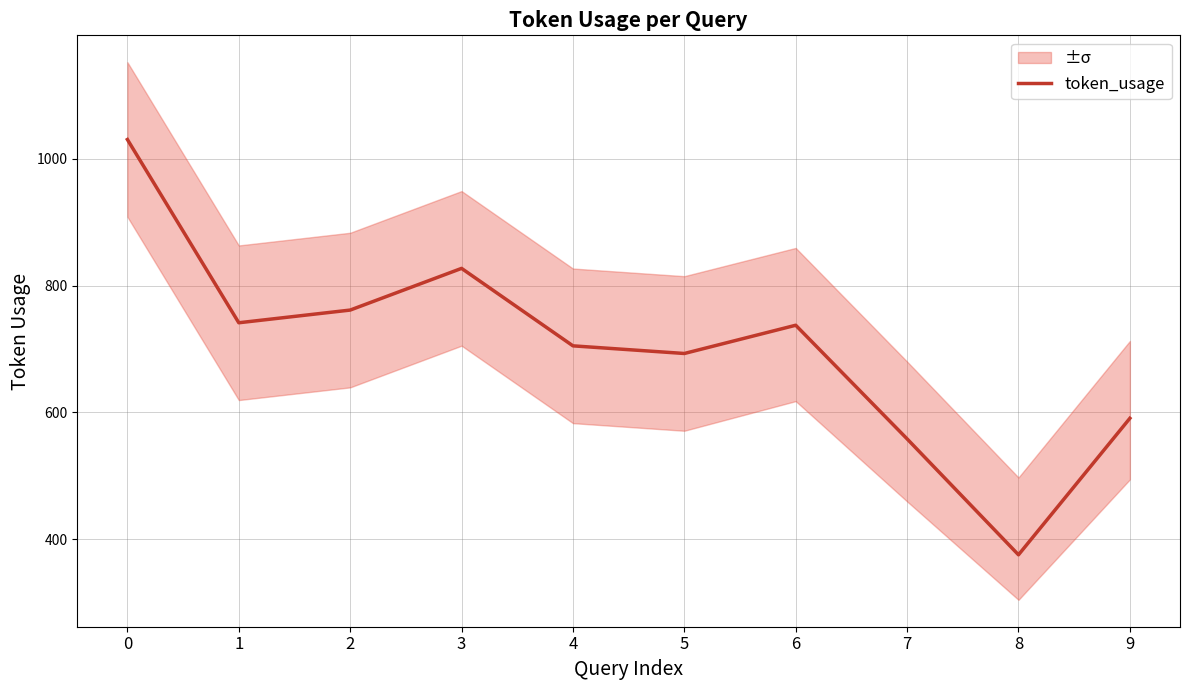

True or false: there are more than 1 points higher than both neighbors.

True